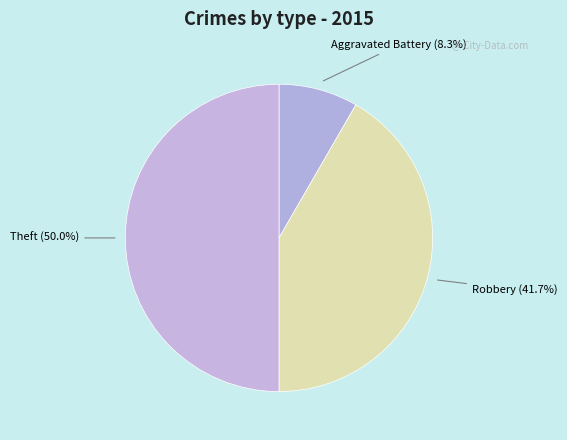

Rank the categories by value from lowest to highest.

Aggravated Battery (8.3%), Robbery (41.7%), Theft (50.0%)